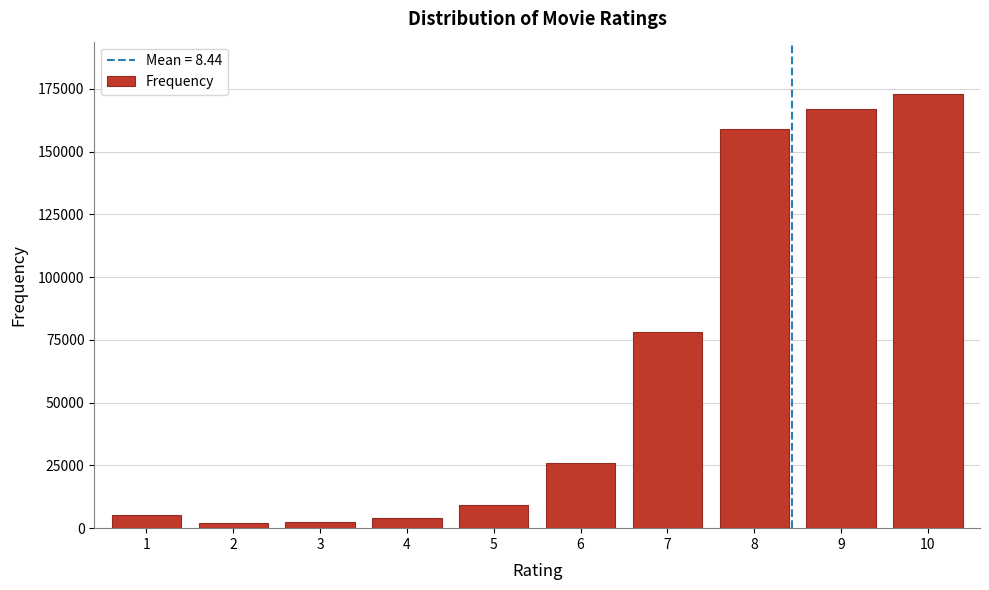

What is the change in value from 4 to 5?

+5300